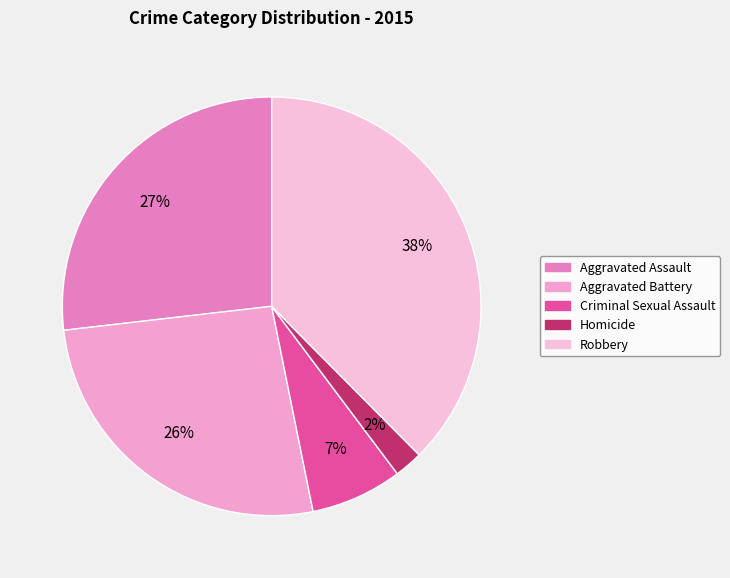

Which slice is the largest?

Robbery